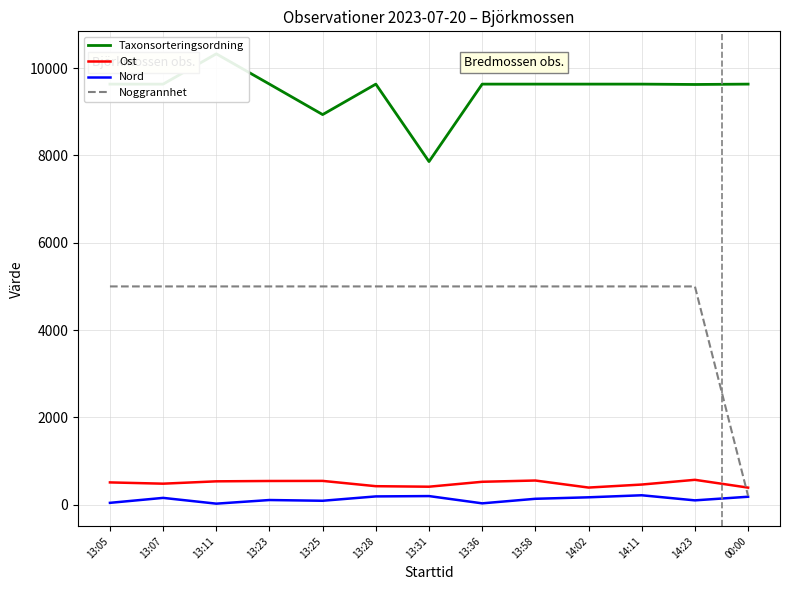

Which category has the lowest value across all series?

13:11